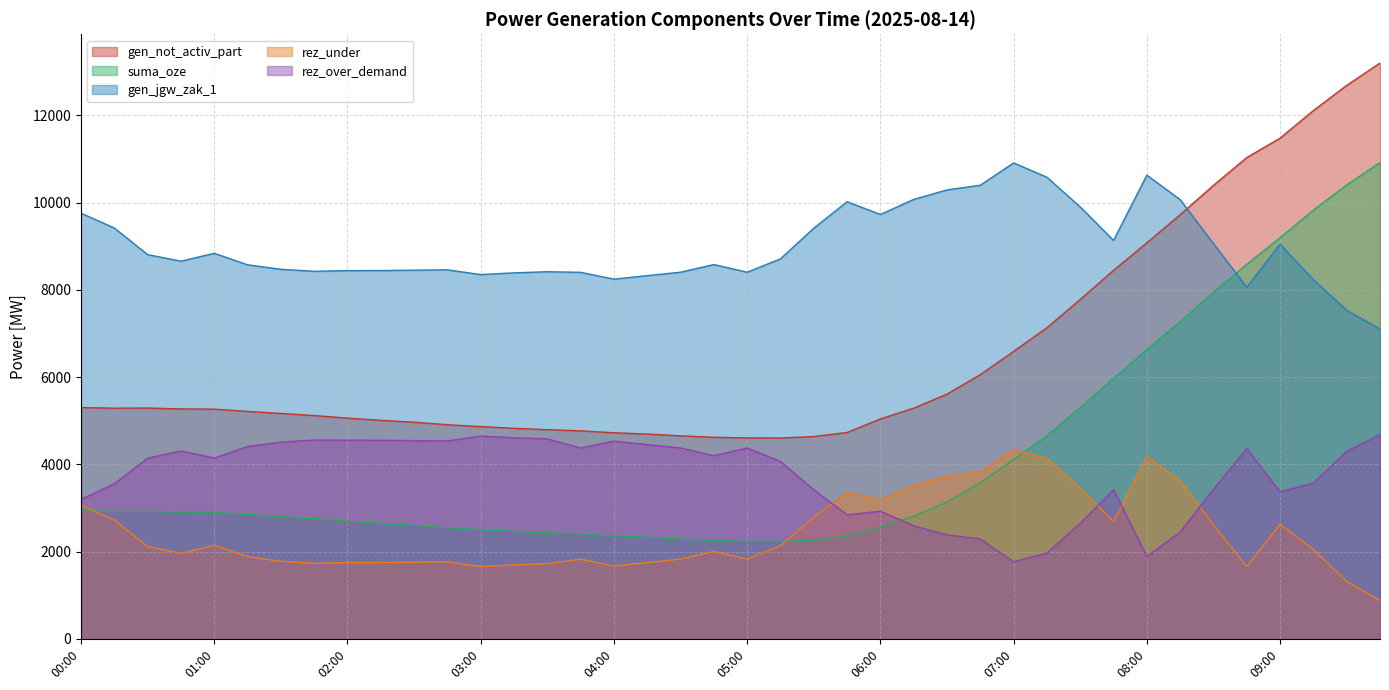

What is the approximate value of suma_oze at 01:00?

2902